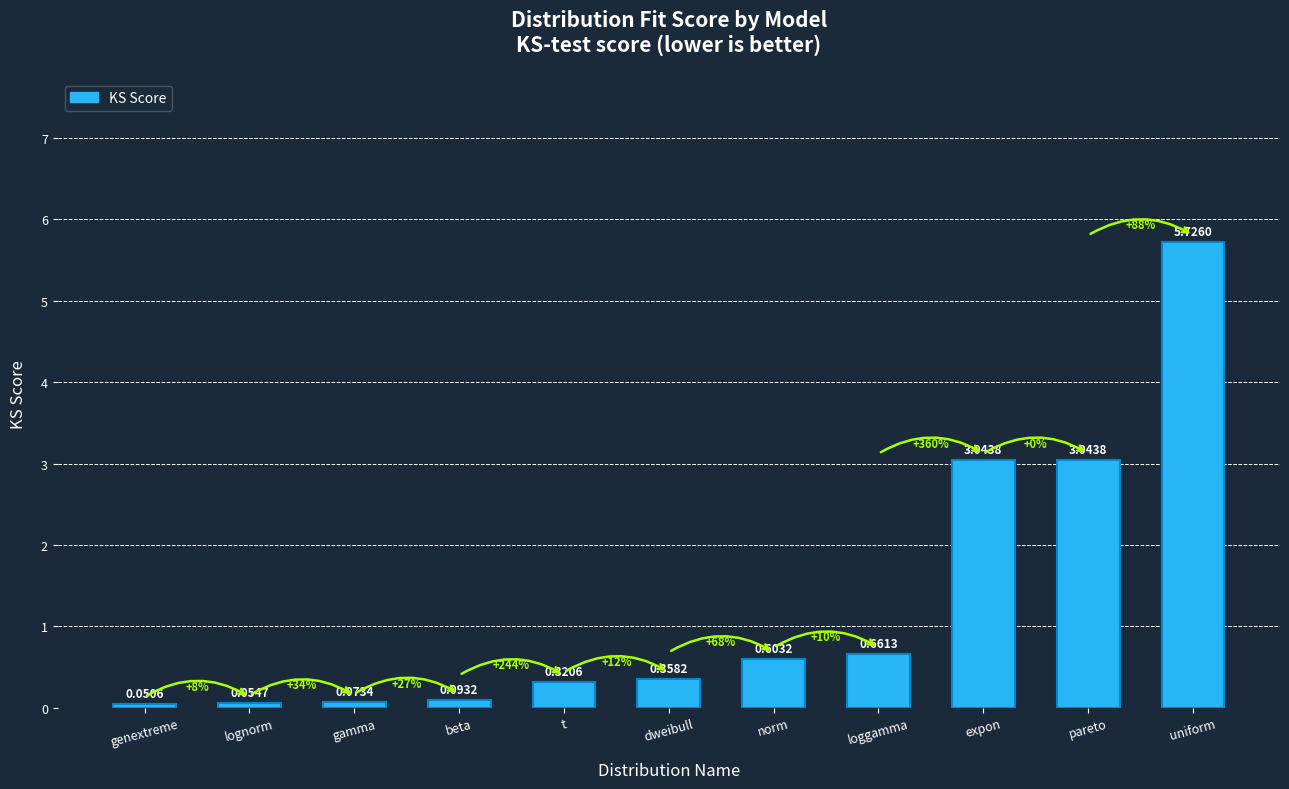

What is the difference between the maximum and minimum values?

5.7